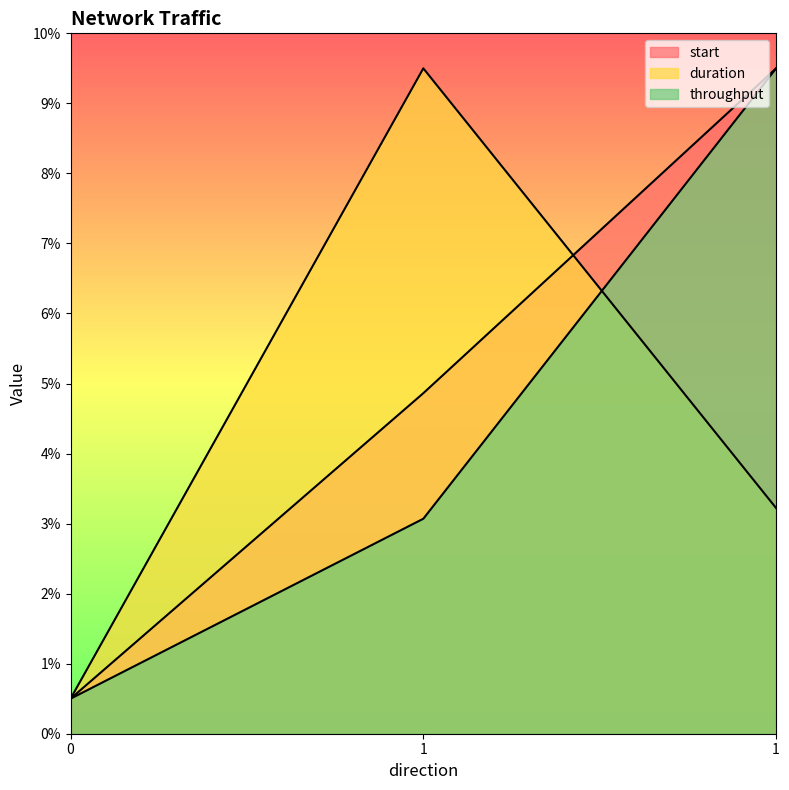

Between 1 and 1, which series saw the biggest shift?

throughput